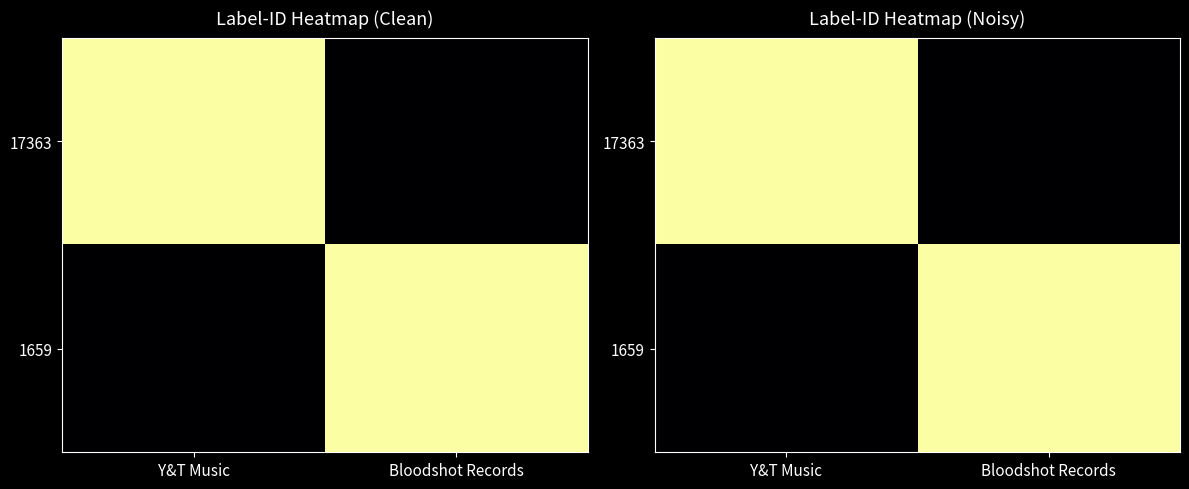

At which label is 17363 closest to 118462?

Y&T Music